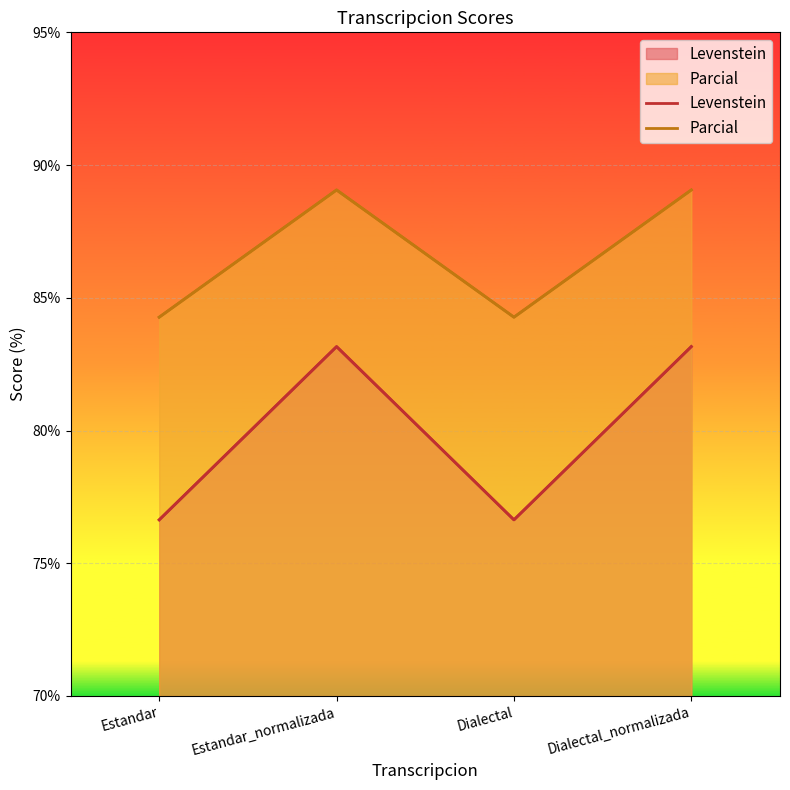

Reading left to right, transcribe all the data shown in this chart.

Levenstein: Estandar=76.6	Estandar_normalizada=83.2	Dialectal=76.6	Dialectal_normalizada=83.2
Parcial: Estandar=84.3	Estandar_normalizada=89.1	Dialectal=84.3	Dialectal_normalizada=89.1